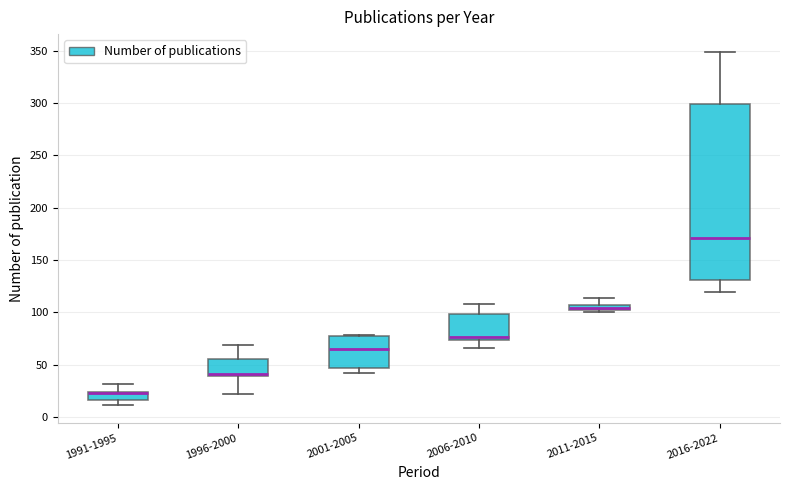

Where is the upper edge of the box for 2001-2005 on the y-axis? The values are not printed on the chart, so give them approximately, as read against the axis.

75